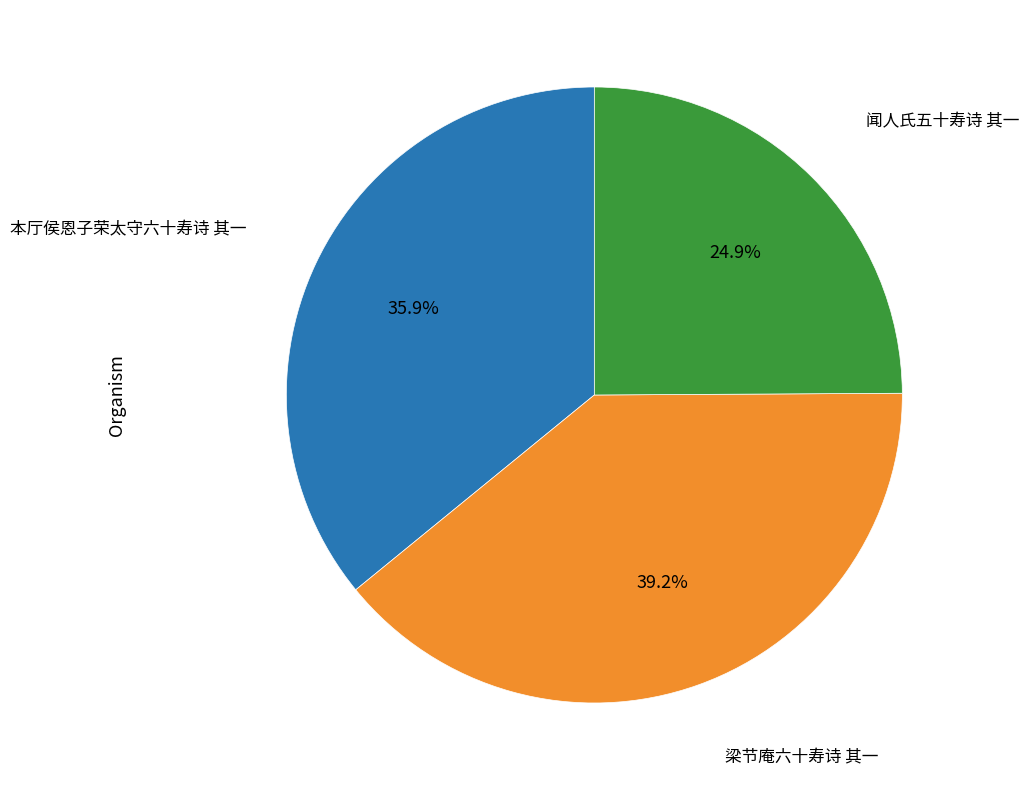

Does any single category account for the majority?

No